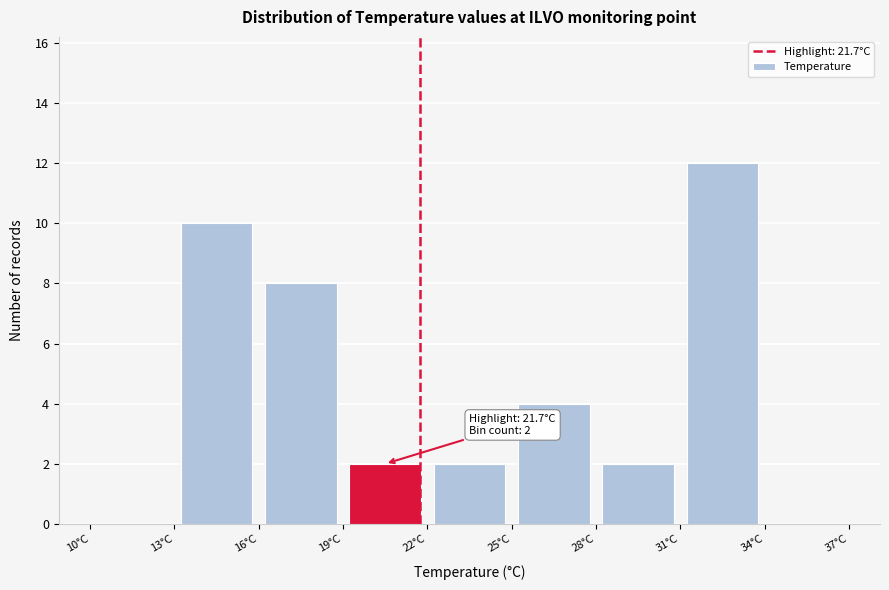

Over which range of the x-axis is the bar tallest?

31 to 34